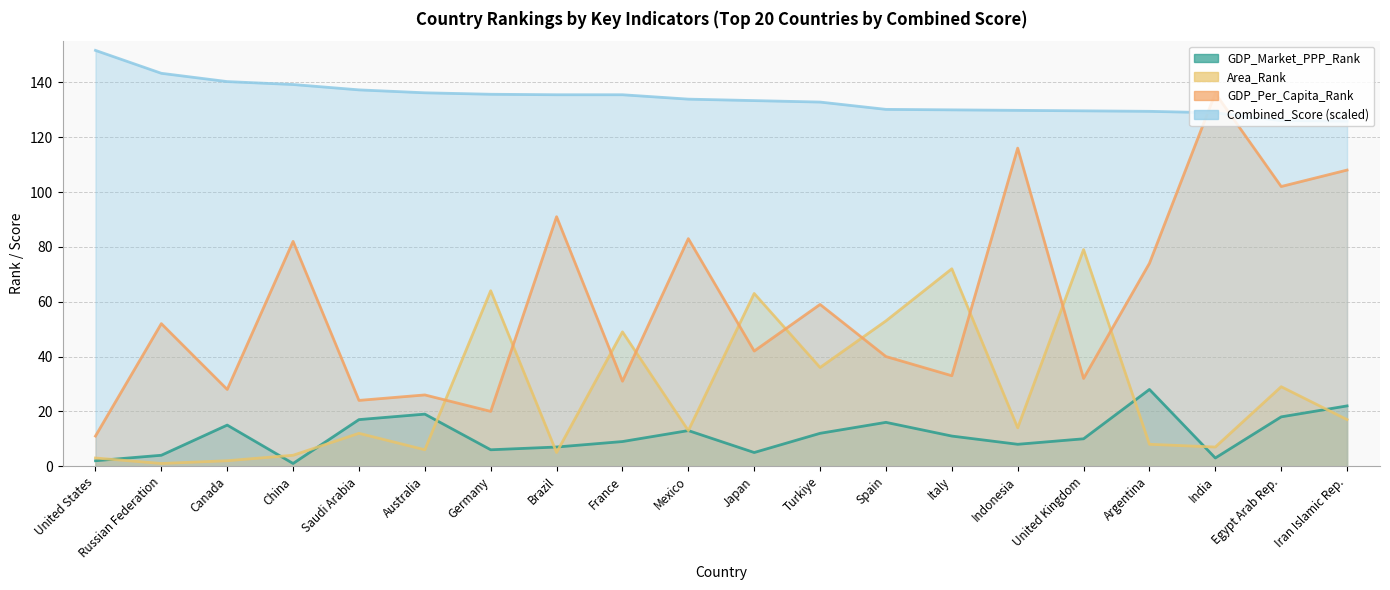

At Japan, list the series in order from largest to smallest.

Combined_Score, Area_Rank, GDP_Per_Capita_Rank, GDP_Market_PPP_Rank